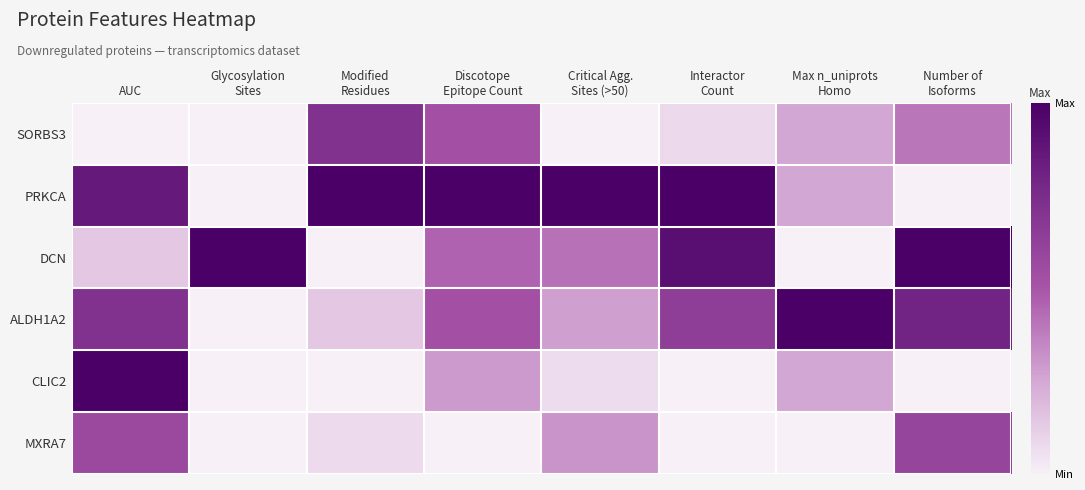

Which has a higher value, Max n_uniprots
Homo or Interactor
Count?

Max n_uniprots
Homo